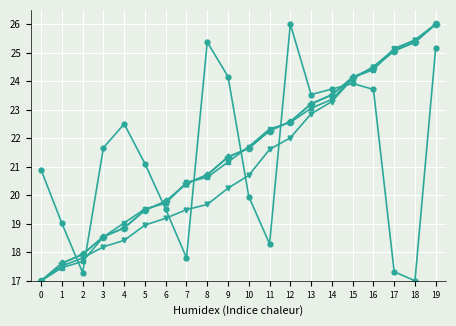

What is the spread (max minus min) of values at 5?

2.2